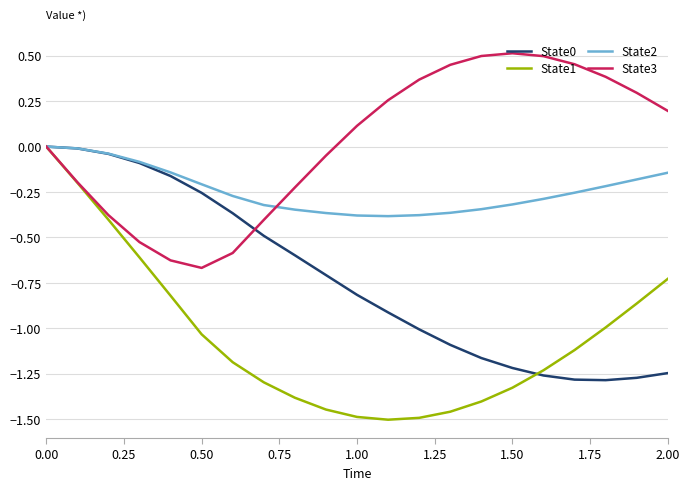

Which series has the largest range (max minus min)?

State1